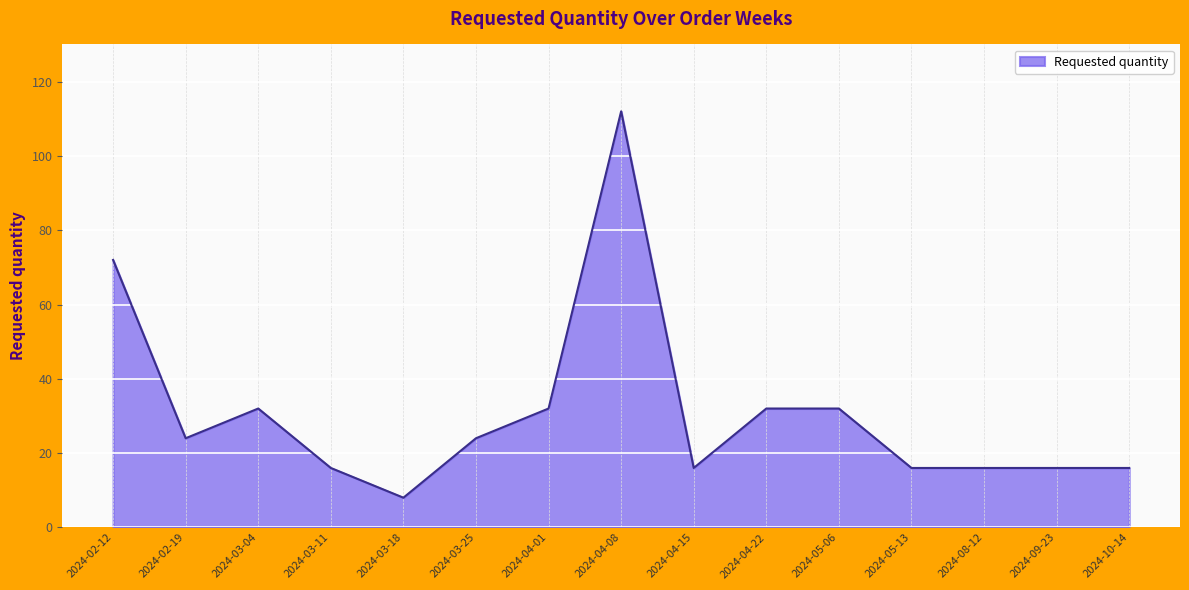

The chart shows a value of 72 at 2024-02-12. True or false?

True